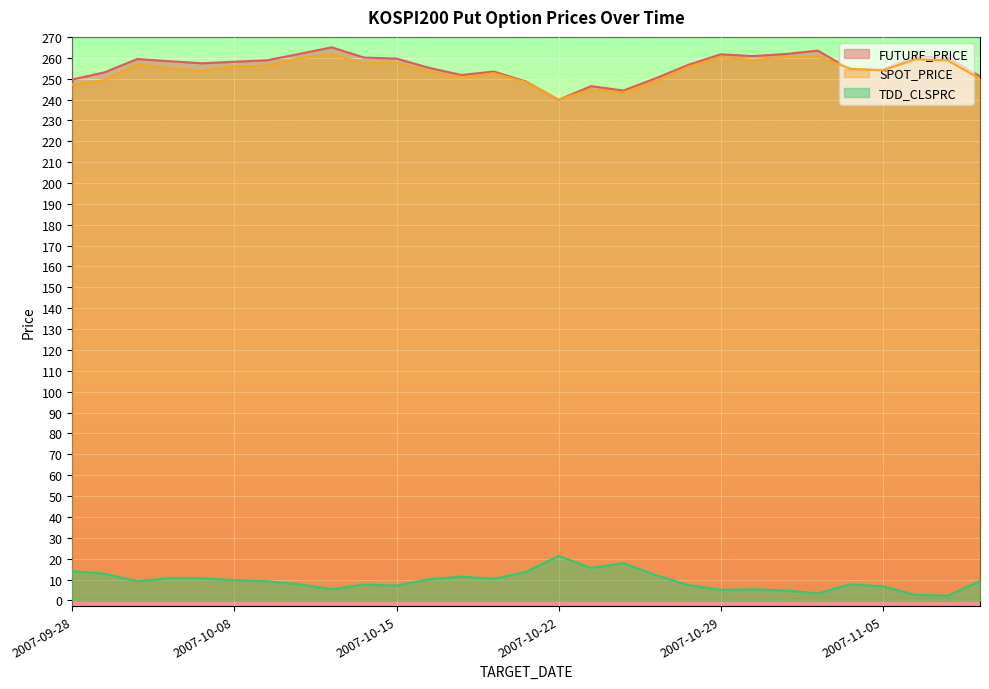

How many series are shown in this chart?

3